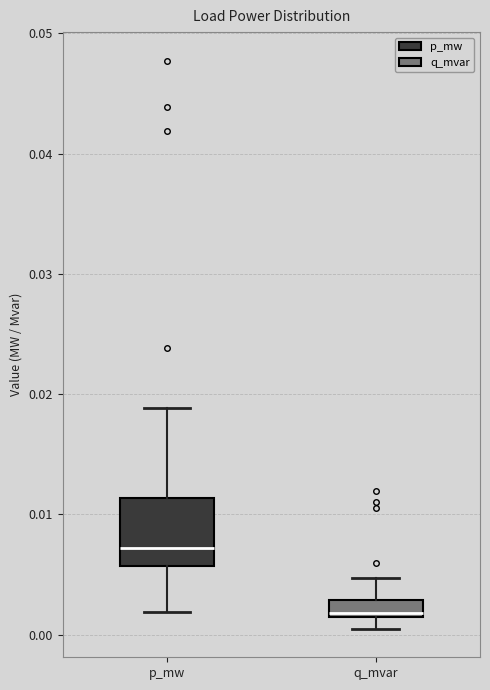

Which box has the highest median line?

p_mw